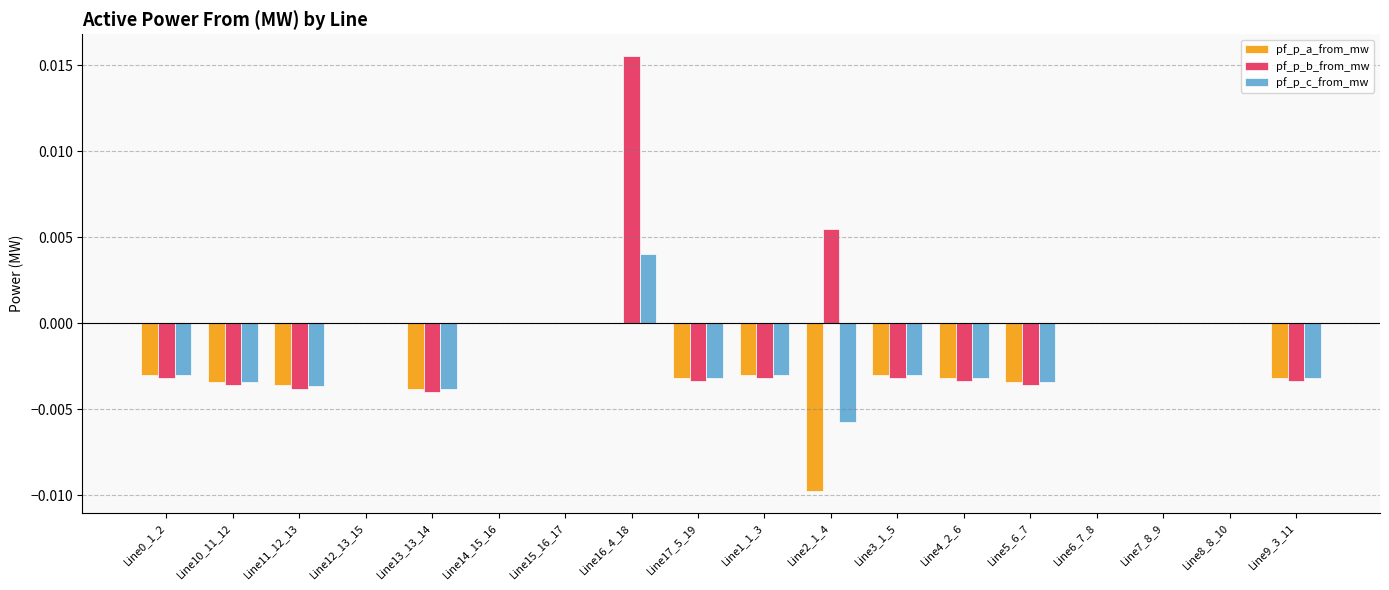

What are all the series names shown in the legend?

pf_p_a_from_mw, pf_p_b_from_mw, pf_p_c_from_mw